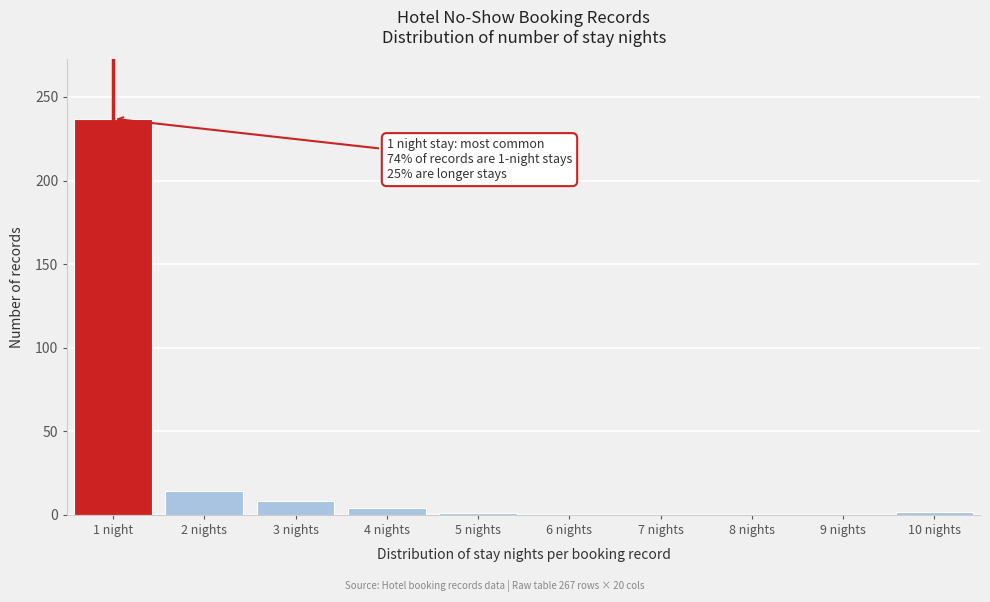

At which category does the chart reach its peak across all series?

1 night